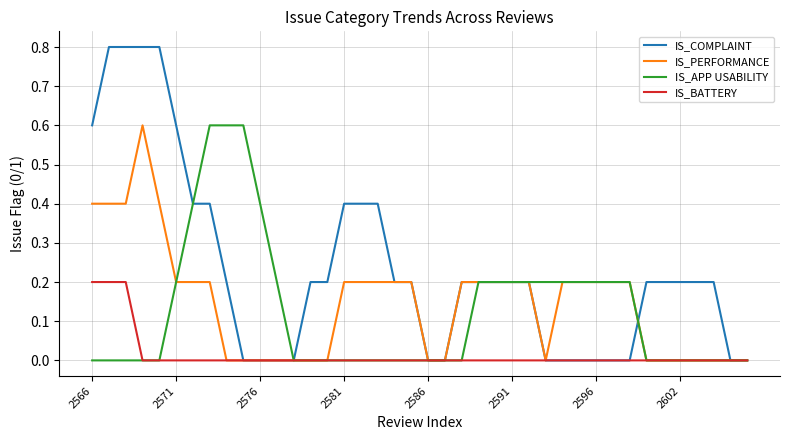

What is the greatest value displayed?

0.8